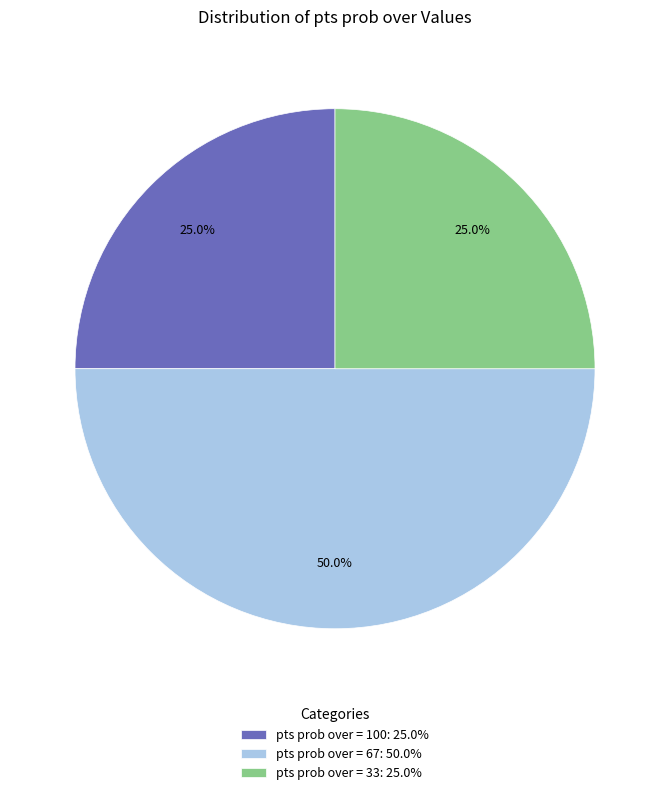

Is pts prob over = 100: 25.0% the majority of the pie?

No